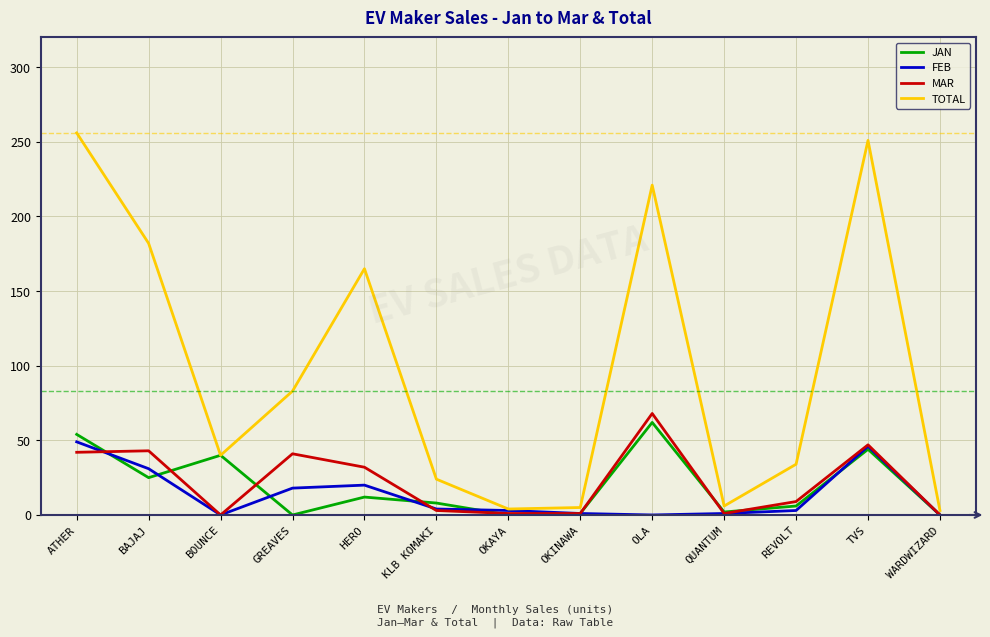

What is the spread (max minus min) of values at HERO?

153